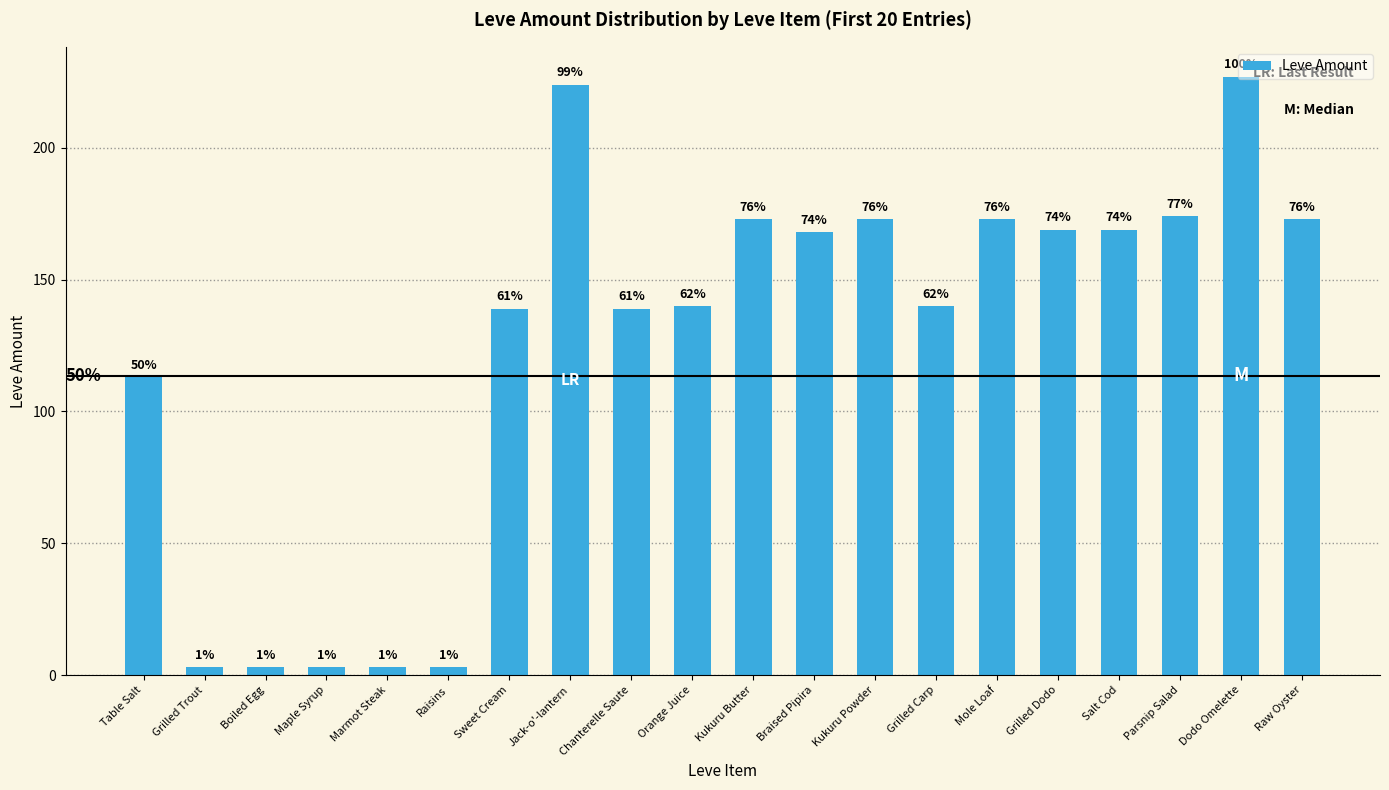

What is the value of the 17th bar from the left?

169